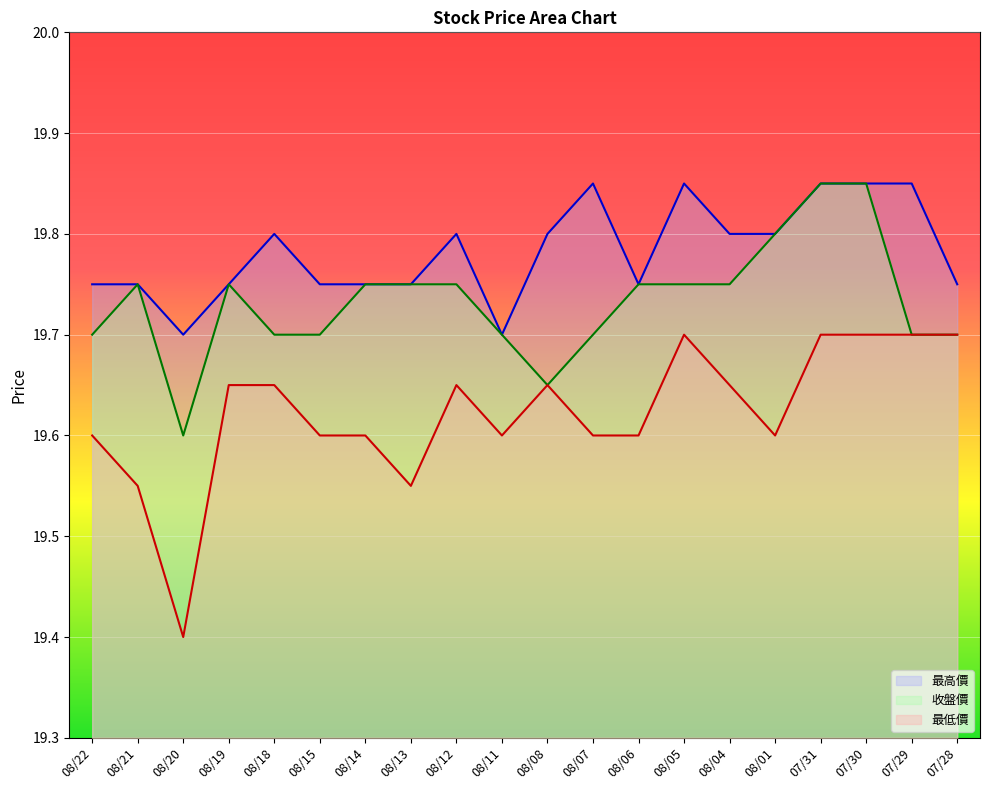

What is the difference between the maximum and minimum values in the 收盤價 series?

0.2